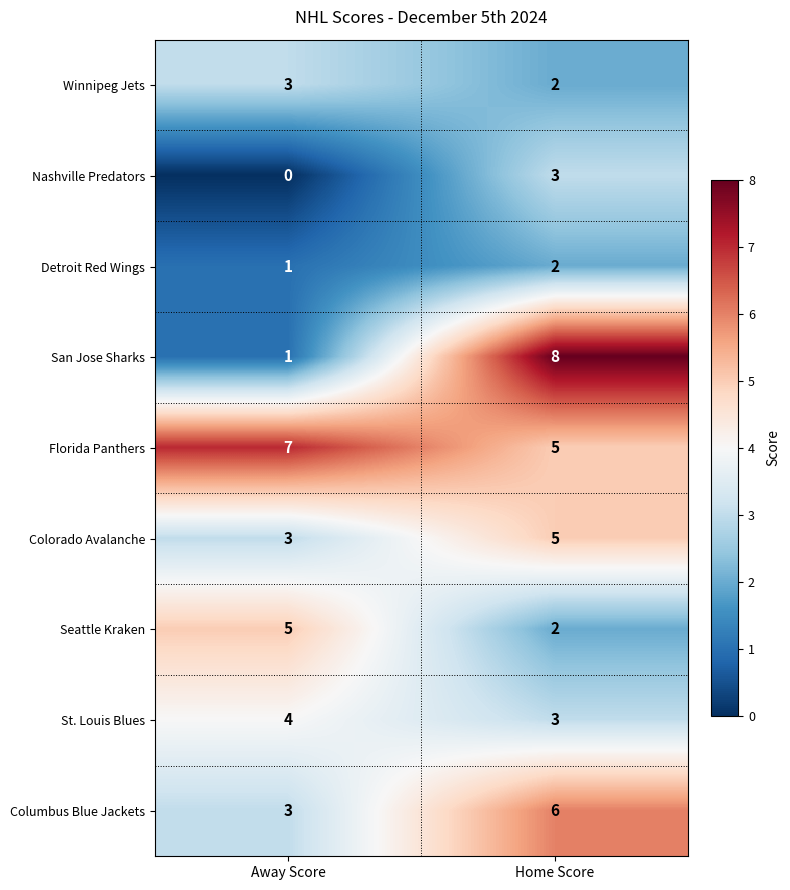

True or false: Winnipeg Jets has a value of 5 at Away Score.

False